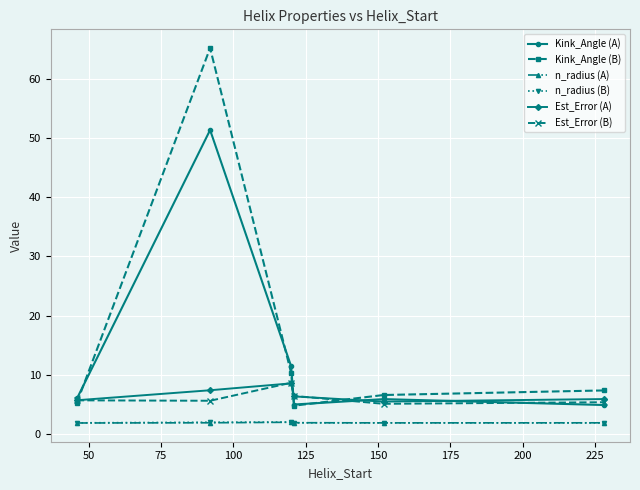

Which series has the widest spread of values?

Kink_Angle (B)